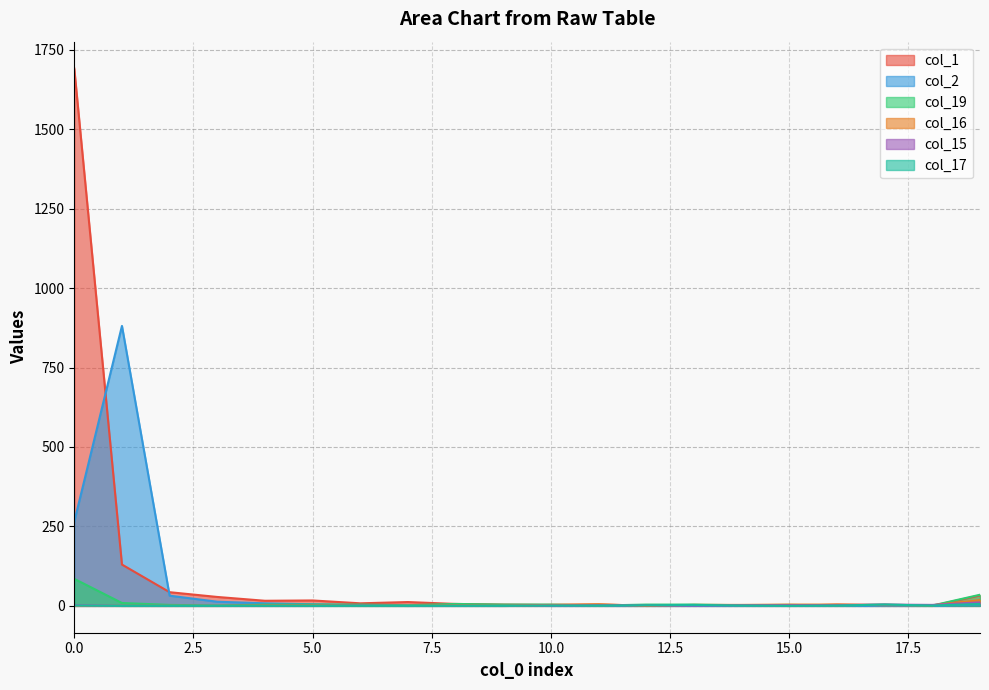

Reading left to right, extract all data points from this chart.

col_1: 0=1691	1=130	2=43	3=28	4=16	5=17	6=8	7=12	8=6	9=4	10=3	11=4	12=1	13=1	14=2	15=0	16=4	17=3	18=0	19=33
col_2: 0=265	1=881	2=32	3=13	4=8	5=5	6=2	7=0	8=2	9=2	10=0	11=0	12=0	13=0	14=0	15=0	16=0	17=0	18=0	19=5
col_19: 0=85	1=9	2=3	3=1	4=4	5=4	6=4	7=2	8=6	9=4	10=4	11=1	12=4	13=4	14=2	15=3	16=1	17=4	18=1	19=35
col_16: 0=0	1=0	2=0	3=0	4=1	5=1	6=0	7=0	8=1	9=0	10=3	11=5	12=0	13=3	14=3	15=4	16=4	17=2	18=2	19=18
col_15: 0=2	1=0	2=0	3=0	4=0	5=0	6=1	7=0	8=0	9=0	10=1	11=2	12=2	13=1	14=2	15=2	16=2	17=4	18=3	19=11
col_17: 0=1	1=0	2=0	3=0	4=0	5=0	6=0	7=0	8=0	9=0	10=1	11=1	12=2	13=3	14=1	15=0	16=1	17=4	18=1	19=6